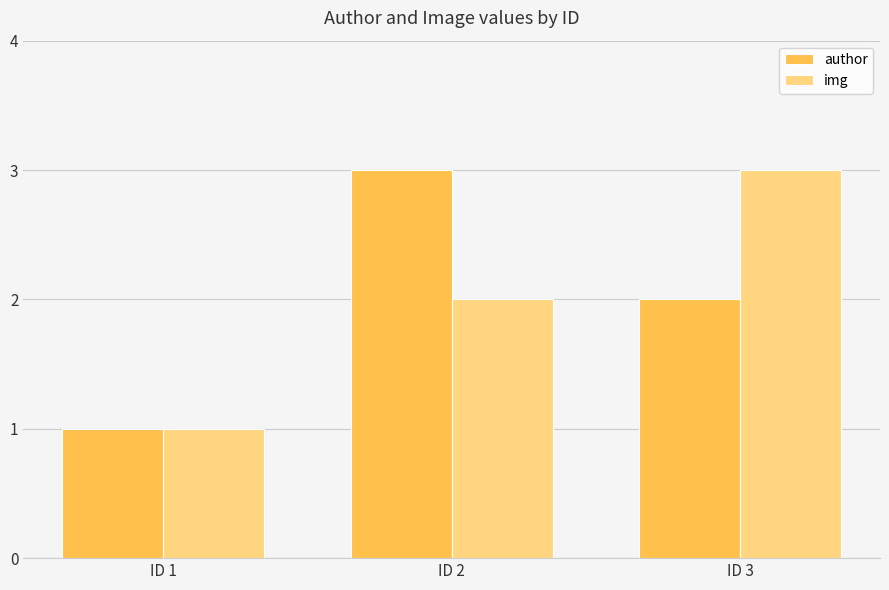

List the labels in order of author value, largest first.

ID 2, ID 3, ID 1